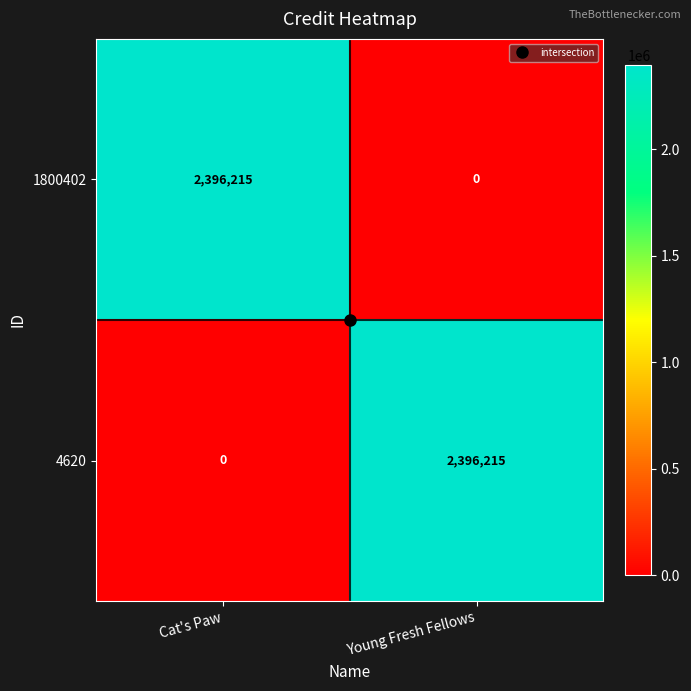

List the labels in order of 1800402 value, smallest first.

Young Fresh Fellows, Cat's Paw